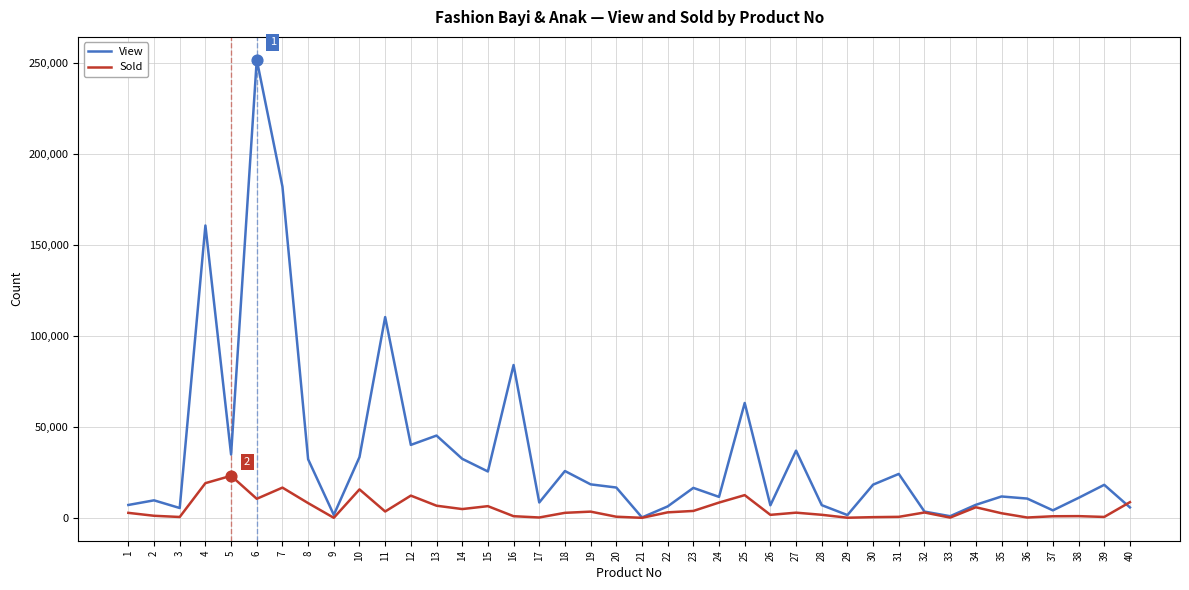

At which category is the sum across all series the highest?

6